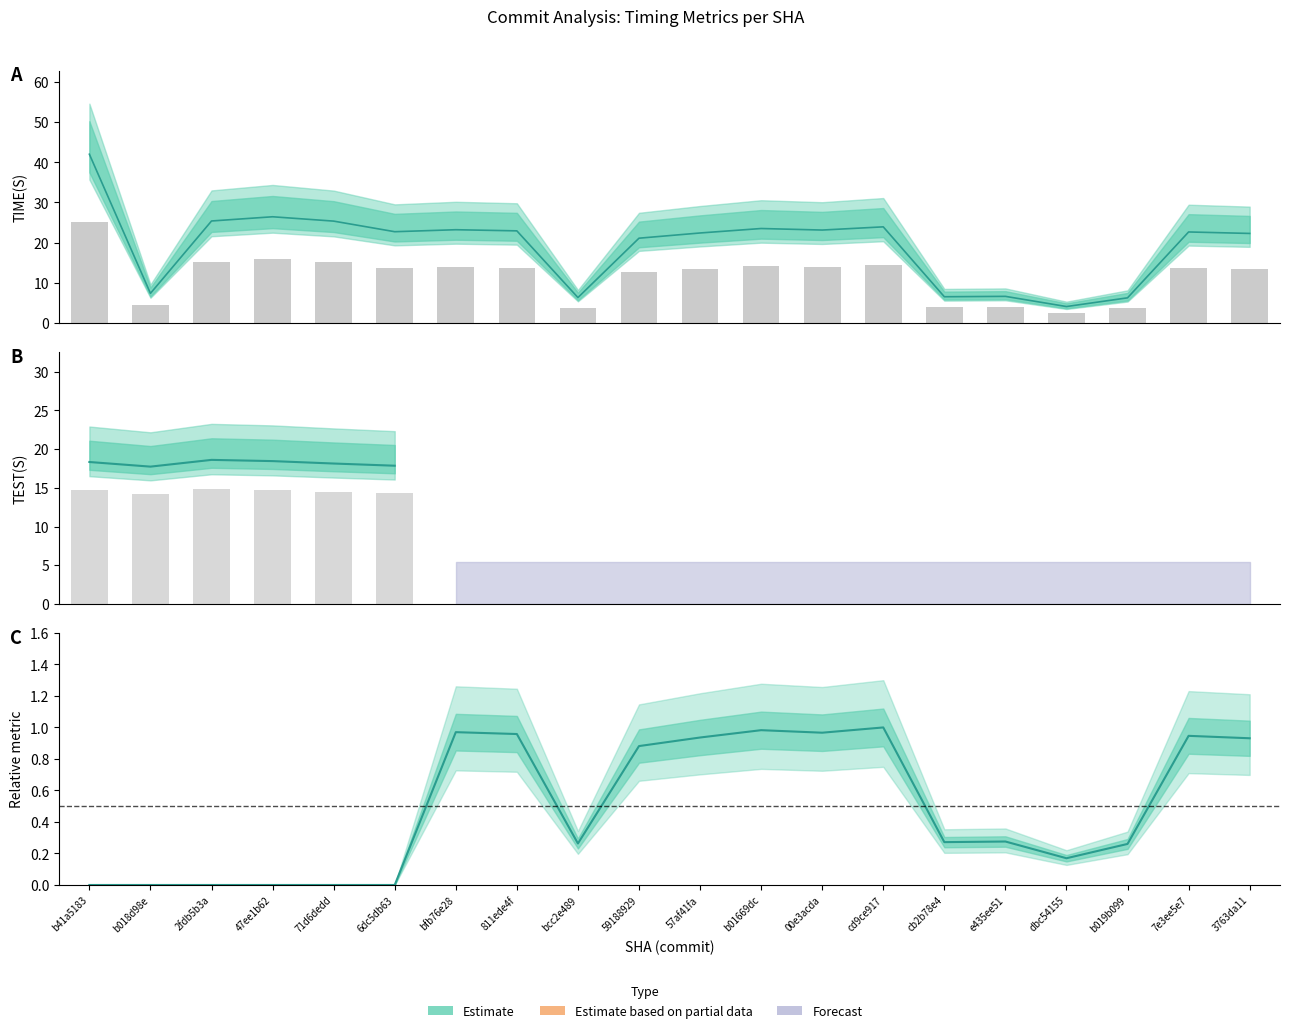

Does the chart contain any negative values?

No